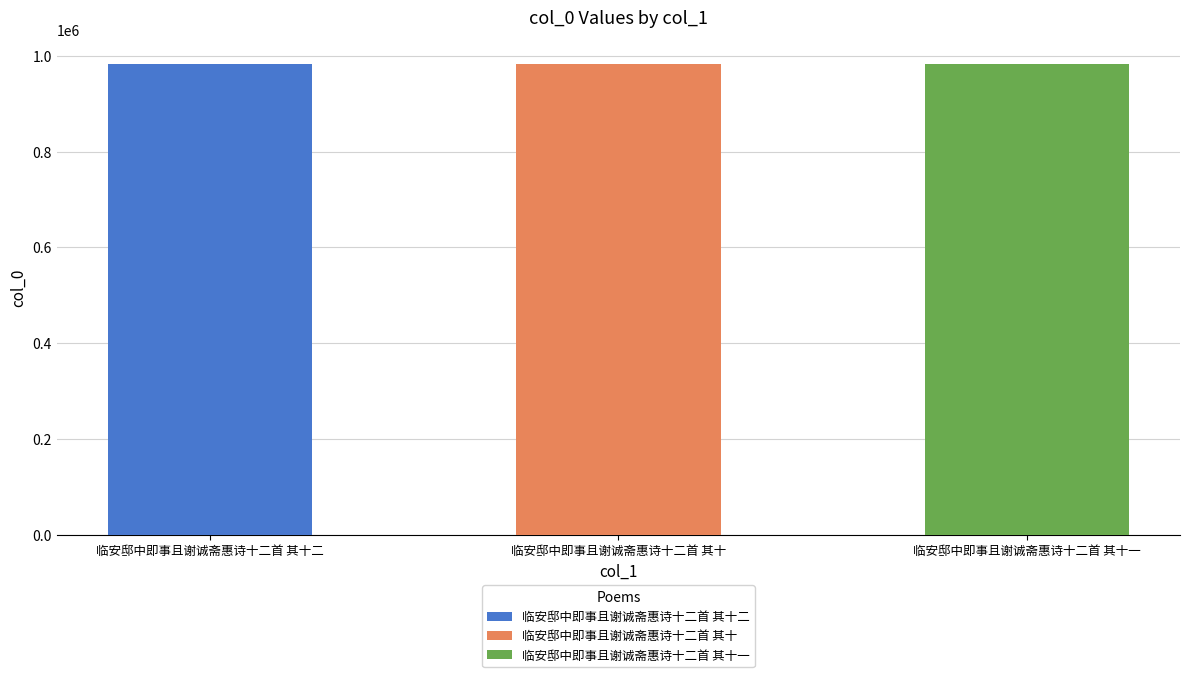

What is the difference between the maximum and minimum values?

2